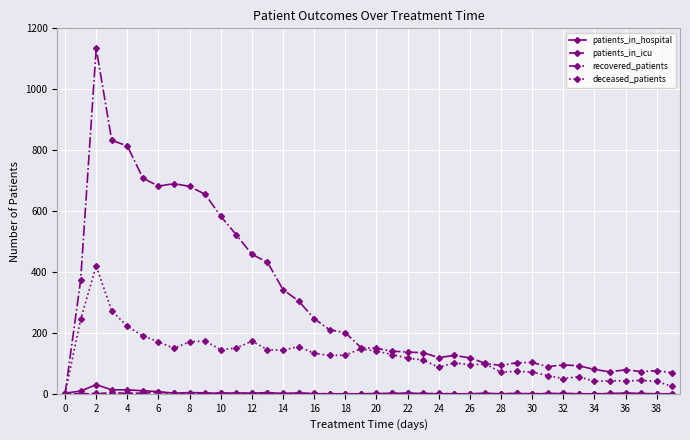

At how many categories does at least one series exceed 777?

3